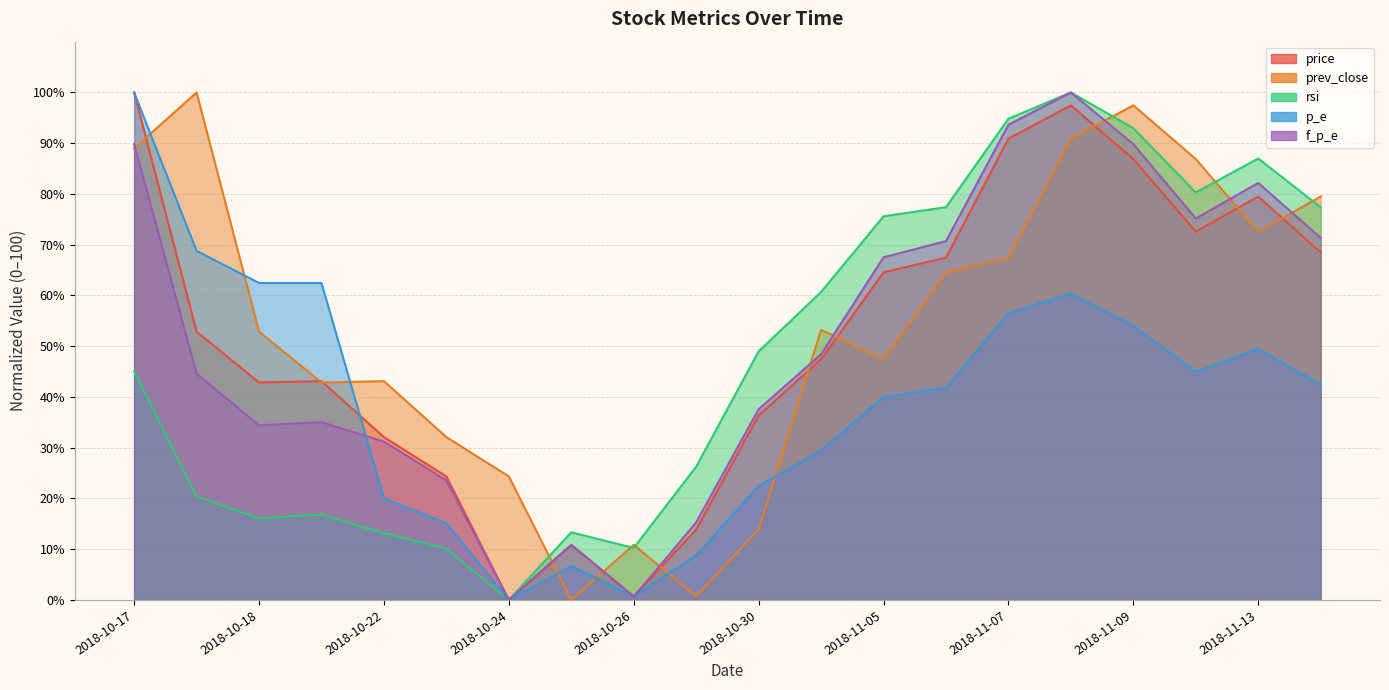

What value does the rsi series have at 2018-11-12?

80.3